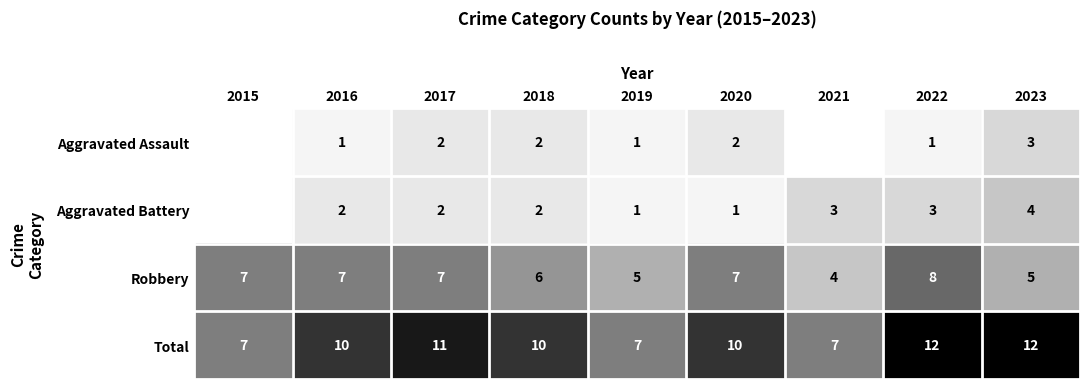

True or false: Aggravated Assault has a value of 1 at 2022.

True